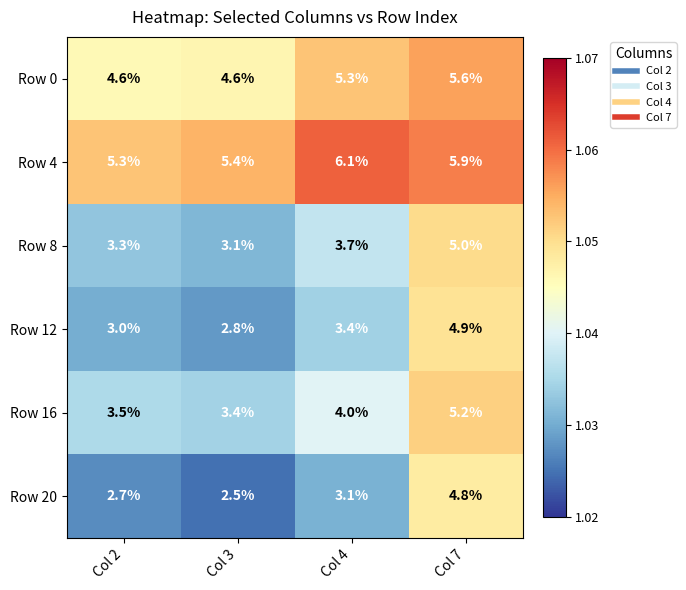

Rank the series by their maximum value, from lowest to highest.

Row 20, Row 12, Row 8, Row 16, Row 0, Row 4